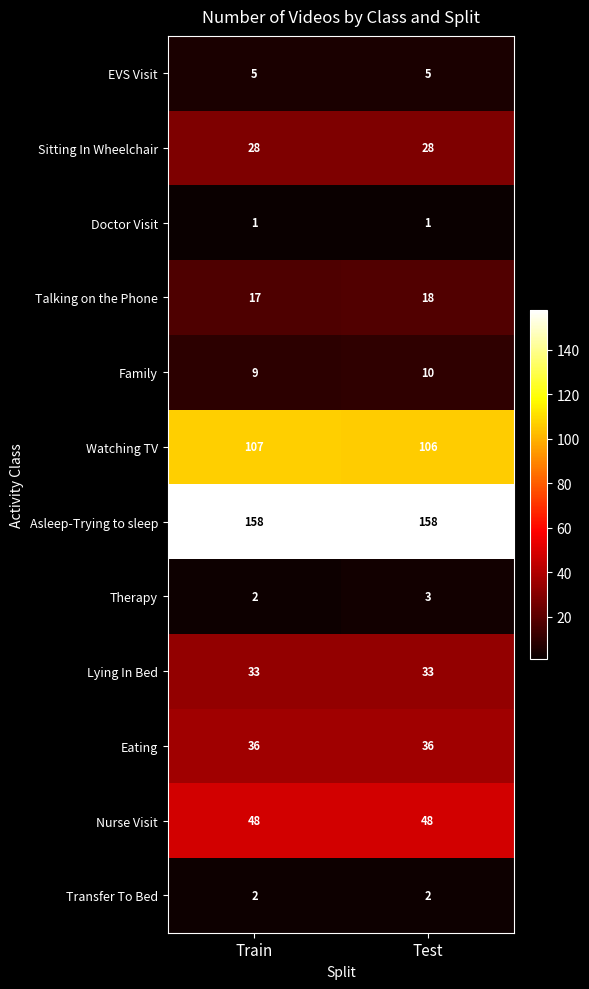

Count the number of categories in the chart.

2